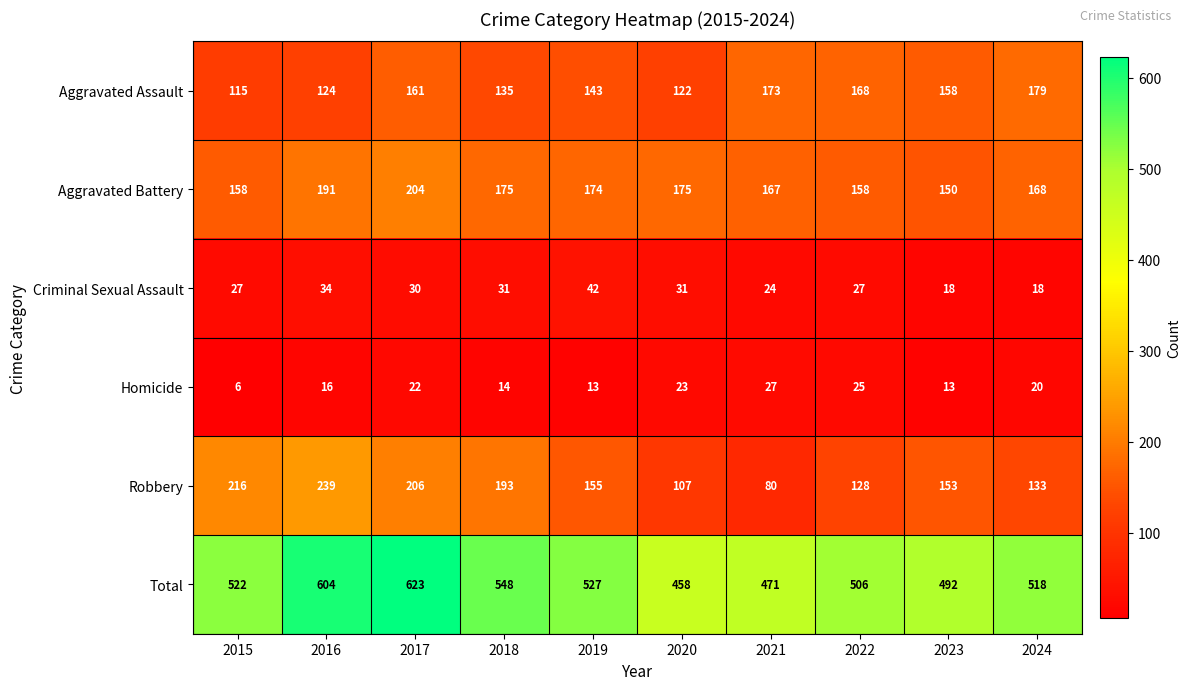

Is it true that Aggravated Assault equals 42 at 2023?

False